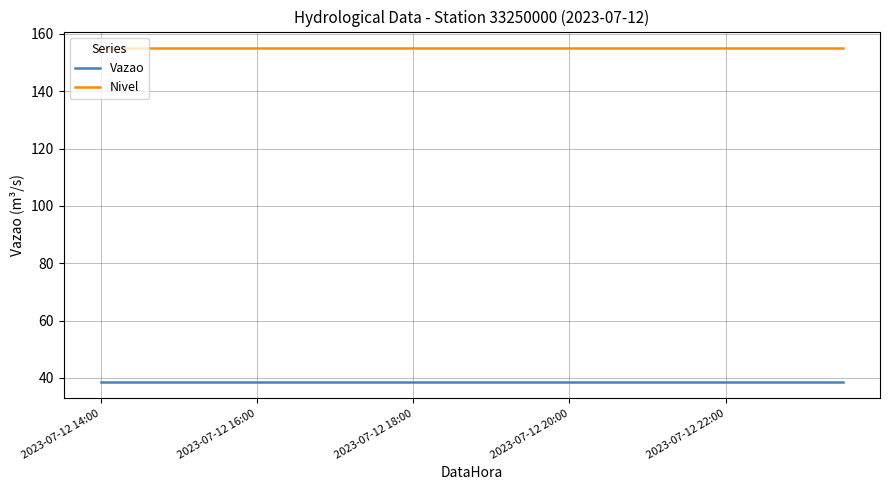

List the series in order of their overall mean, highest first.

Nivel, Vazao